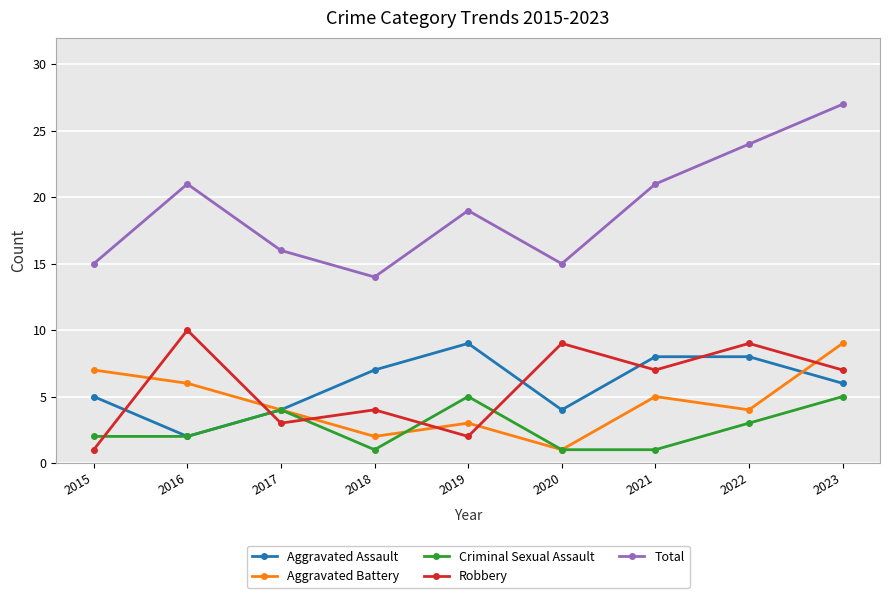

What is the value of the Robbery point at the 1st from the left?

1